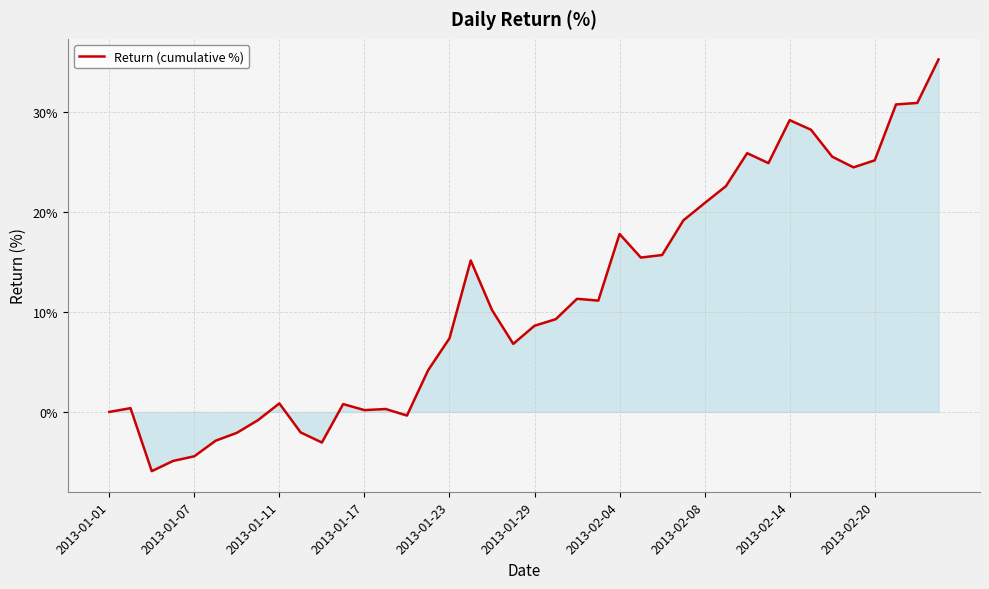

What is the greatest value displayed?

35.3